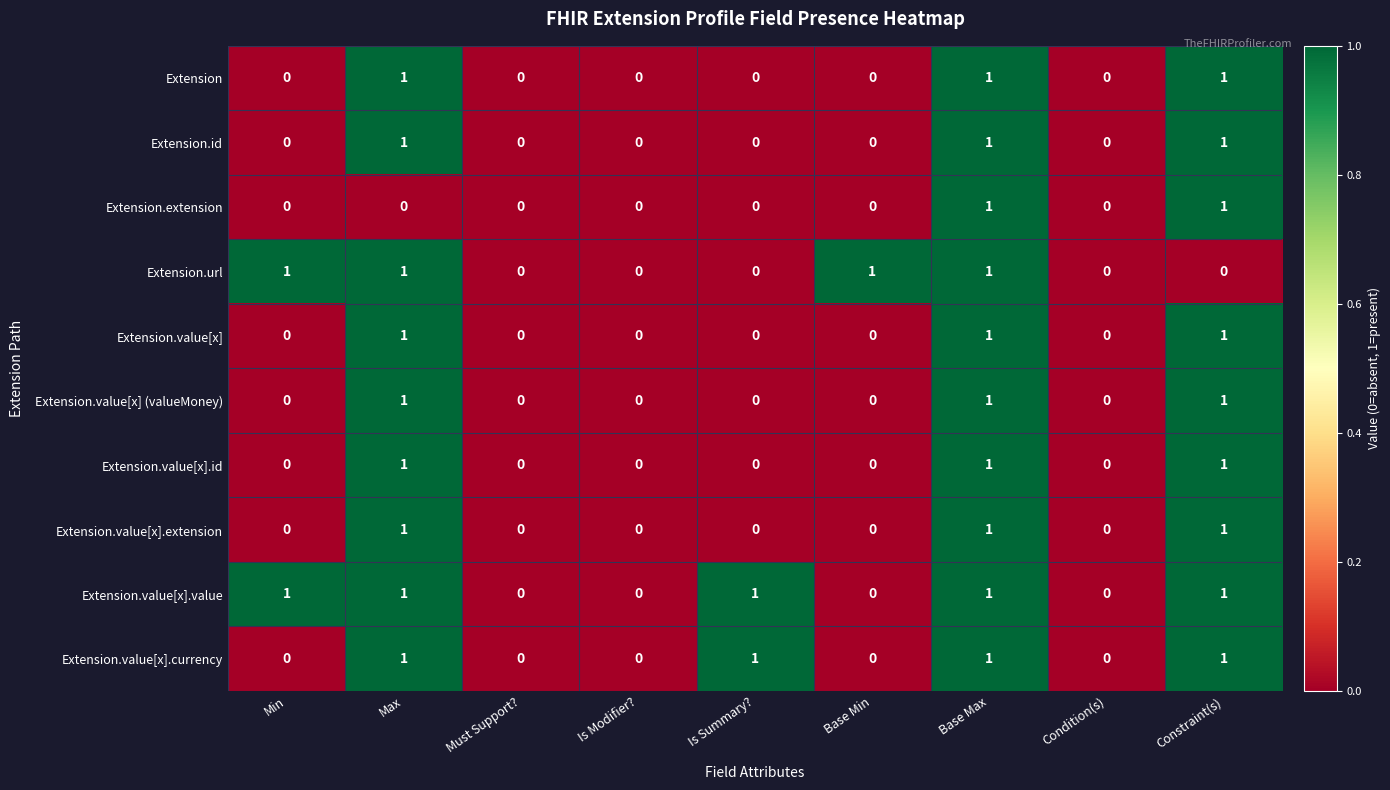

What is the sum of all Extension values?

3